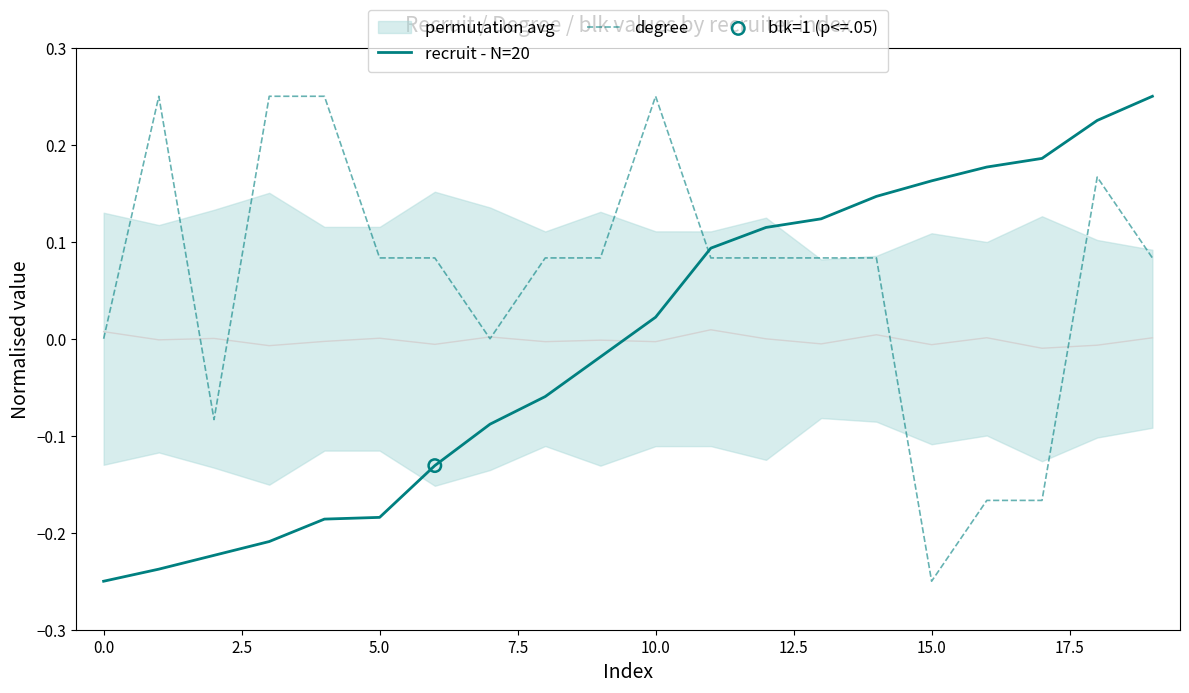

Which series reaches the minimum Y coordinate?

recruit - N=20